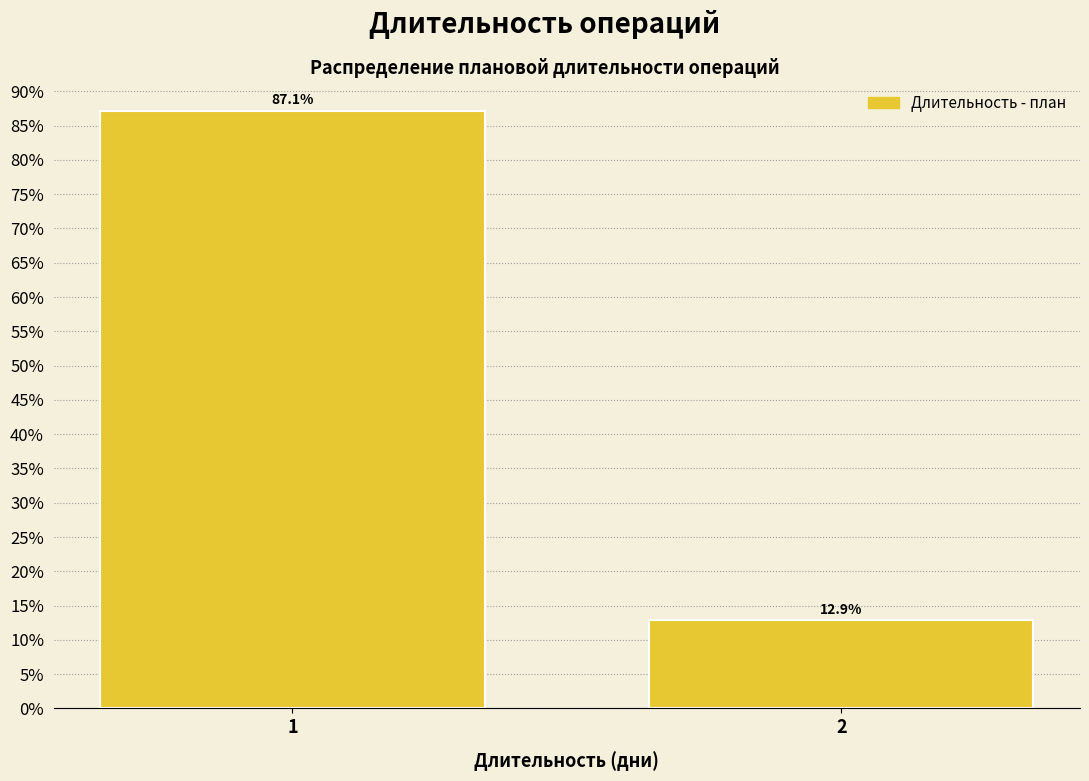

Are the bars horizontal?

No